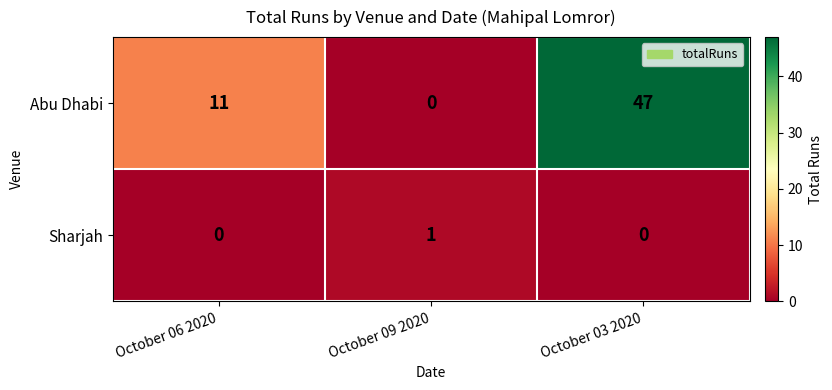

What is the spread (max minus min) of values at October 09 2020?

1